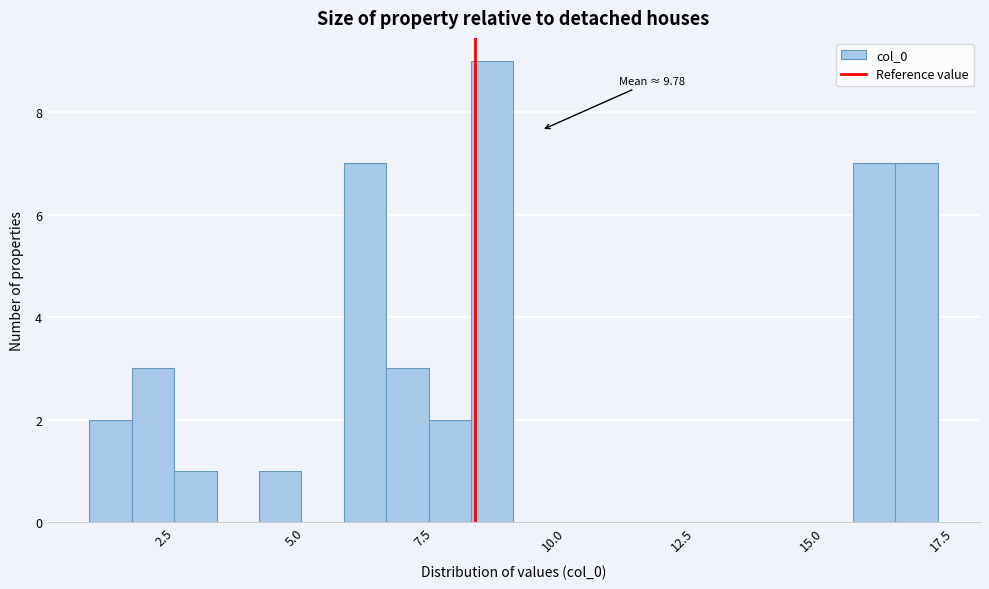

Around what value on the x-axis is the tallest bar? Give the approximate position of its centre, as read against the axis.

9.0